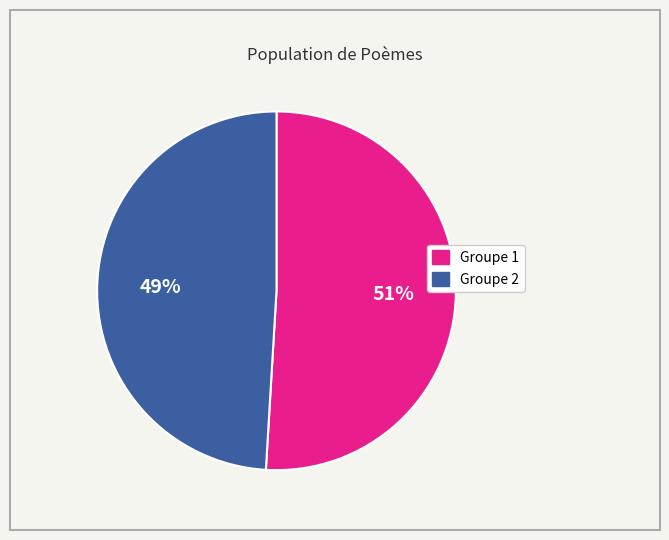

The Groupe 1 slice represents 51% of the pie. True or false?

True